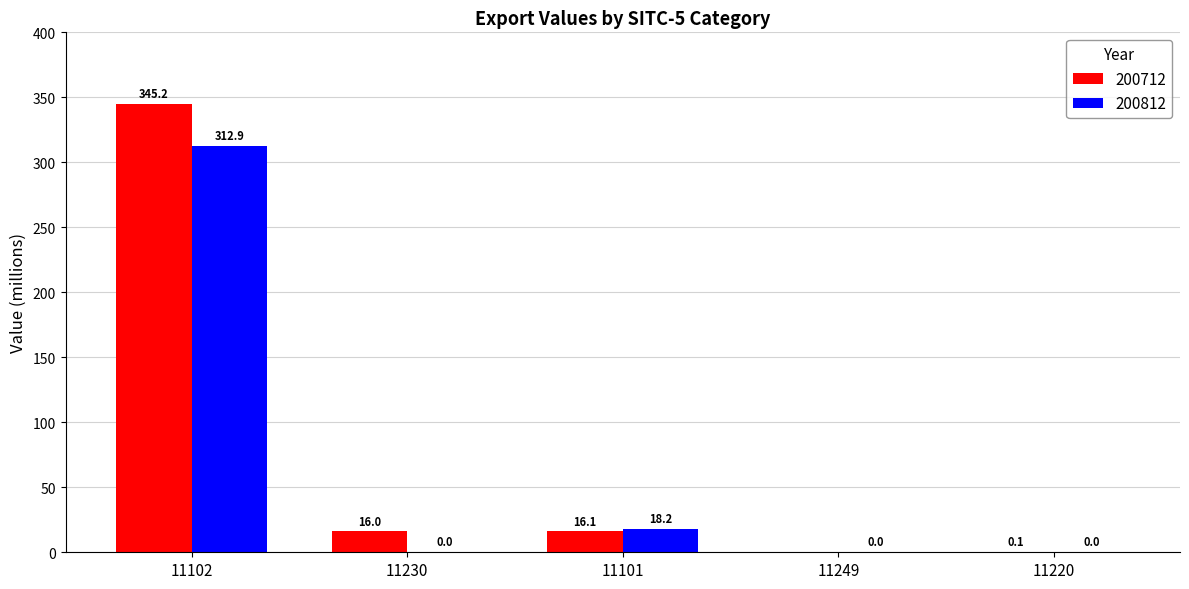

Is it true that 200712 equals 0.0 at 11249?

True